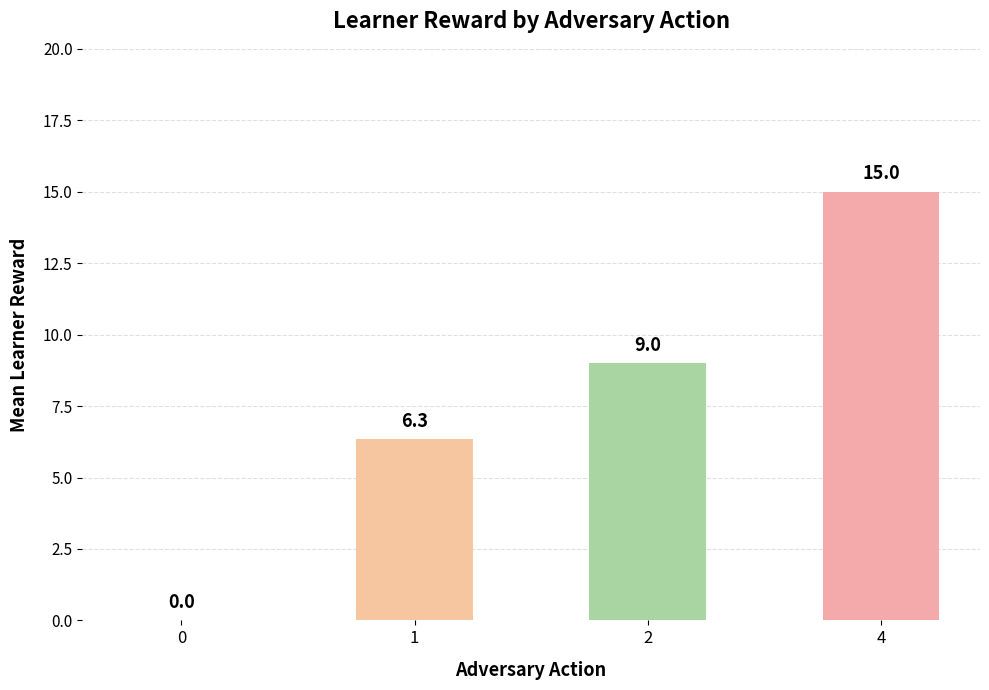

The value at 1 is 8.3. True or false?

False